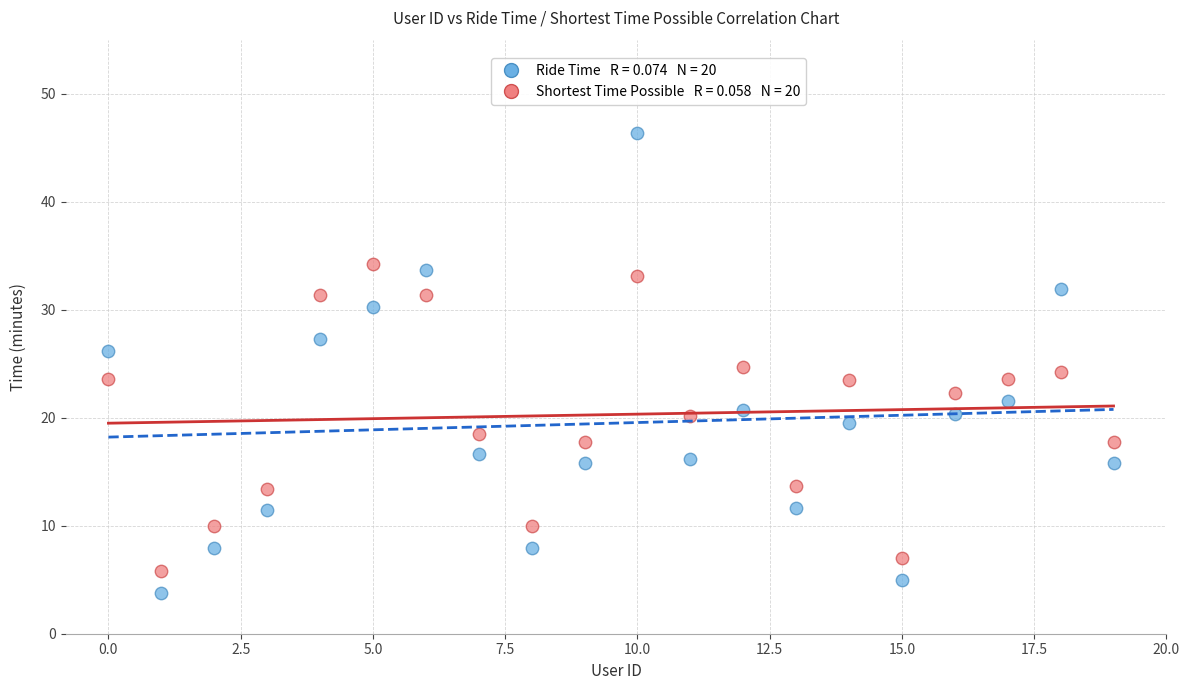

Across all data points, what is the range of Y values (max minus min)?

42.6